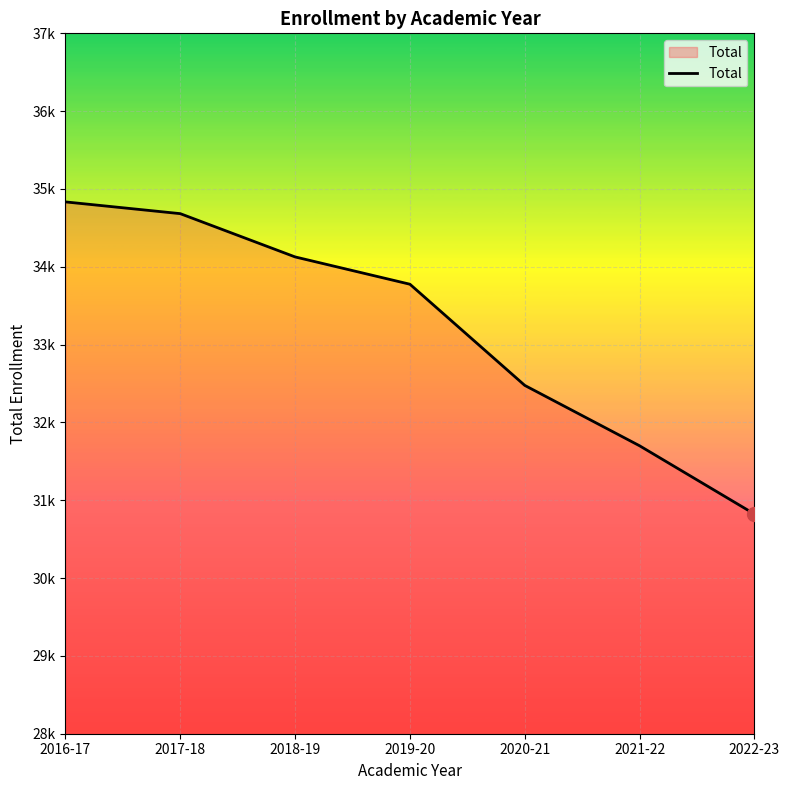

Is this an area chart (filled region under the line)?

Yes